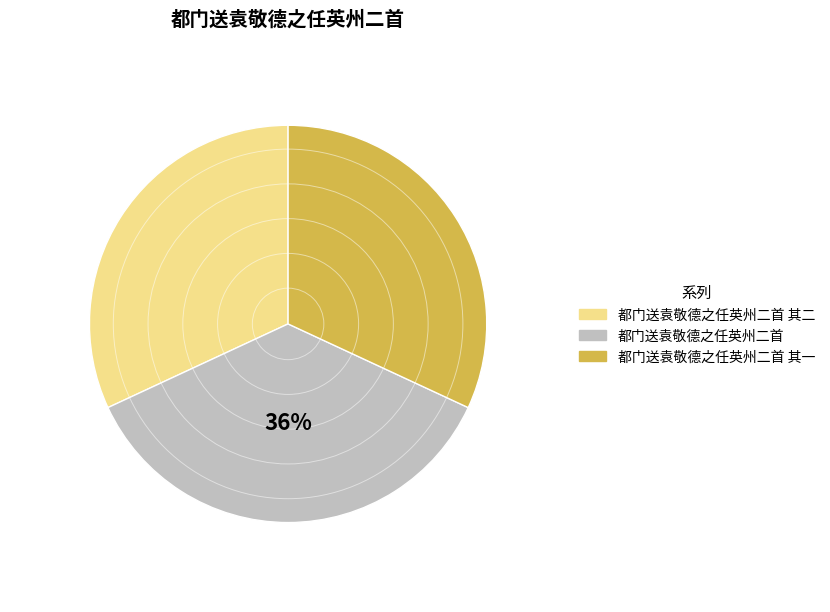

Is there any slice that represents more than half of the pie?

No